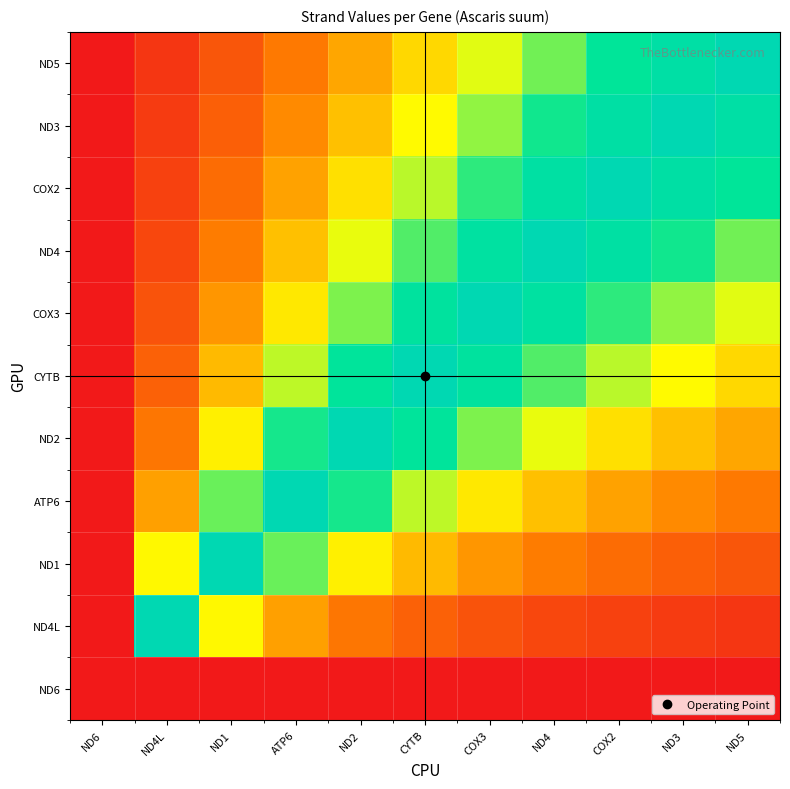

Reading left to right, list all the values displayed in this chart.

ND6: ND6=0.0	ND4L=0.0	ND1=0.0	ATP6=0.0	ND2=0.0	CYTB=0.0	COX3=0.0	ND4=0.0	COX2=0.0	ND3=0.0	ND5=0.0
ND4L: ND6=0.0	ND4L=1.0	ND1=0.5	ATP6=0.3	ND2=0.2	CYTB=0.2	COX3=0.1	ND4=0.1	COX2=0.1	ND3=0.1	ND5=0.1
ND1: ND6=0.0	ND4L=0.5	ND1=1.0	ATP6=0.6	ND2=0.5	CYTB=0.4	COX3=0.3	ND4=0.2	COX2=0.2	ND3=0.2	ND5=0.2
ATP6: ND6=0.0	ND4L=0.3	ND1=0.6	ATP6=1.0	ND2=0.7	CYTB=0.6	COX3=0.5	ND4=0.4	COX2=0.3	ND3=0.3	ND5=0.2
ND2: ND6=0.0	ND4L=0.2	ND1=0.5	ATP6=0.7	ND2=1.0	CYTB=0.8	COX3=0.6	ND4=0.5	COX2=0.4	ND3=0.4	ND5=0.3
CYTB: ND6=0.0	ND4L=0.2	ND1=0.4	ATP6=0.6	ND2=0.8	CYTB=1.0	COX3=0.8	ND4=0.7	COX2=0.6	ND3=0.5	ND5=0.4
COX3: ND6=0.0	ND4L=0.1	ND1=0.3	ATP6=0.5	ND2=0.6	CYTB=0.8	COX3=1.0	ND4=0.8	COX2=0.7	ND3=0.6	ND5=0.5
ND4: ND6=0.0	ND4L=0.1	ND1=0.2	ATP6=0.4	ND2=0.5	CYTB=0.7	COX3=0.8	ND4=1.0	COX2=0.8	ND3=0.7	ND5=0.6
COX2: ND6=0.0	ND4L=0.1	ND1=0.2	ATP6=0.3	ND2=0.4	CYTB=0.6	COX3=0.7	ND4=0.8	COX2=1.0	ND3=0.9	ND5=0.8
ND3: ND6=0.0	ND4L=0.1	ND1=0.2	ATP6=0.3	ND2=0.4	CYTB=0.5	COX3=0.6	ND4=0.7	COX2=0.9	ND3=1.0	ND5=0.9
ND5: ND6=0.0	ND4L=0.1	ND1=0.2	ATP6=0.2	ND2=0.3	CYTB=0.4	COX3=0.5	ND4=0.6	COX2=0.8	ND3=0.9	ND5=1.0